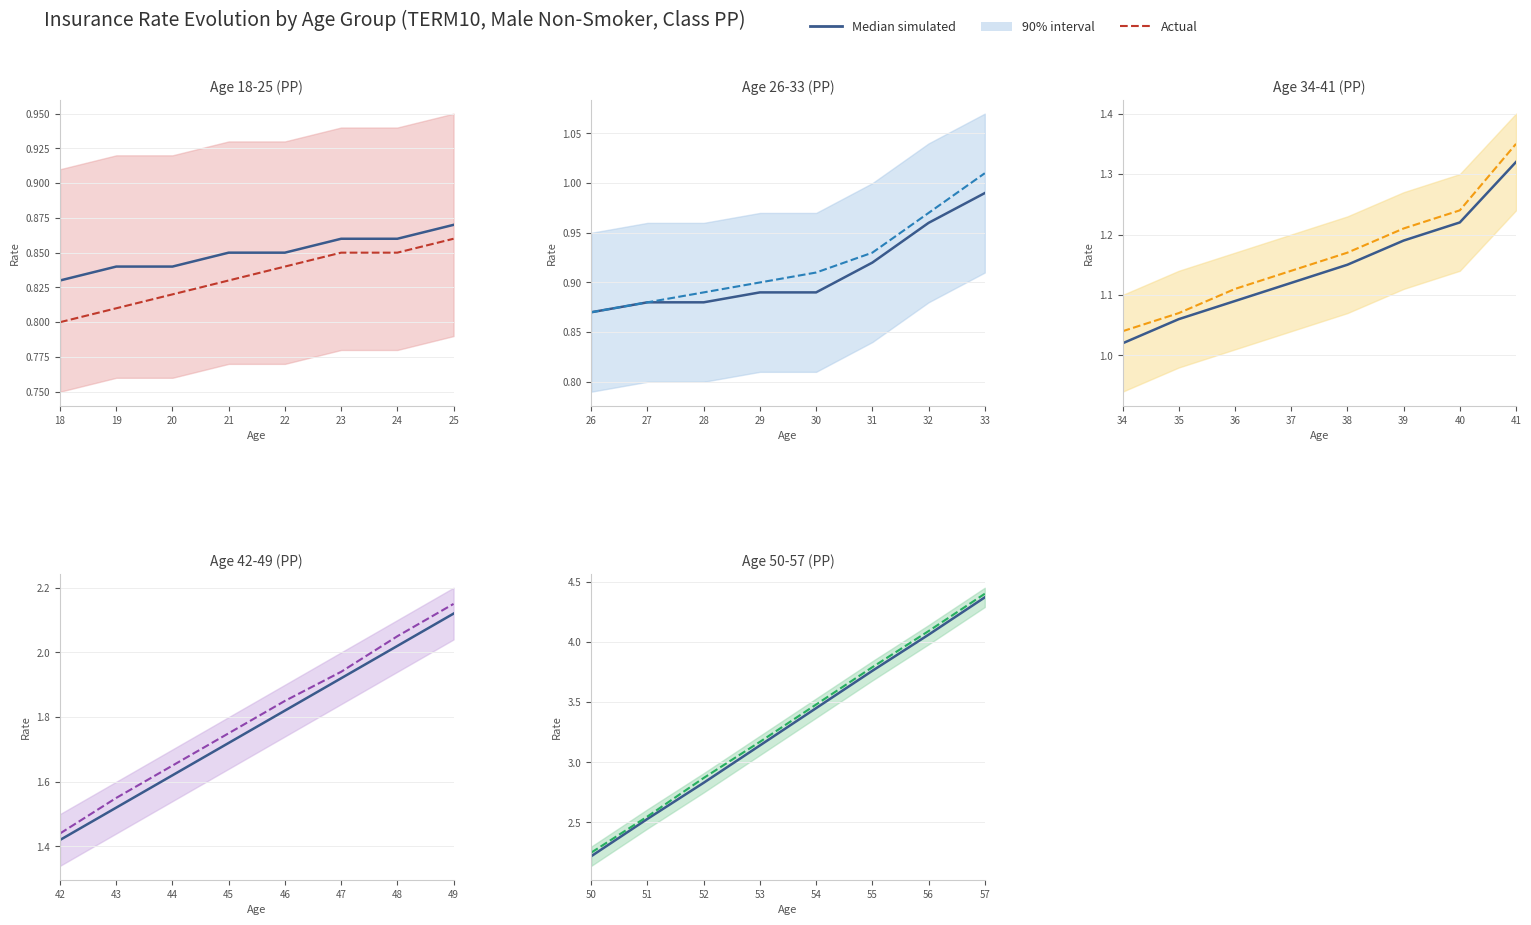

True or false: Actual has more than 0 points higher than both neighbors.

False